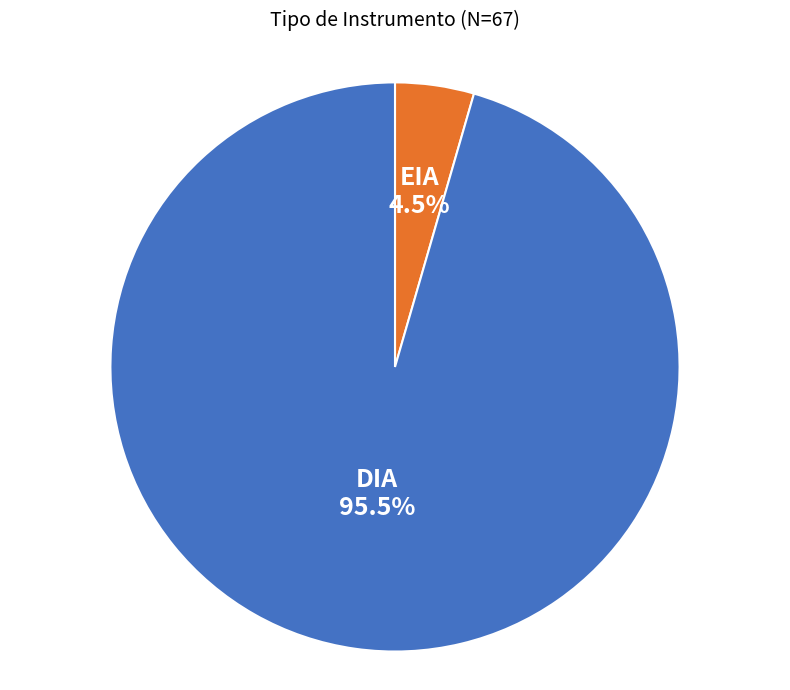

Is there a majority slice in this chart?

Yes